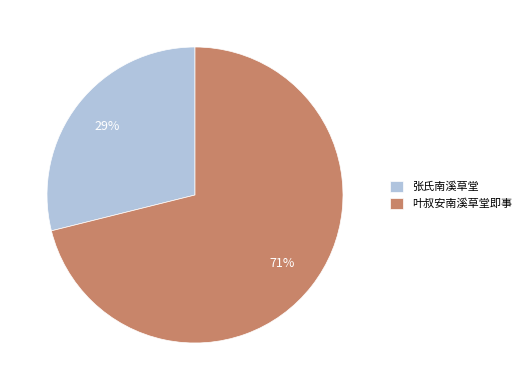

True or false: 张氏南溪草堂 accounts for 29% of the total.

True